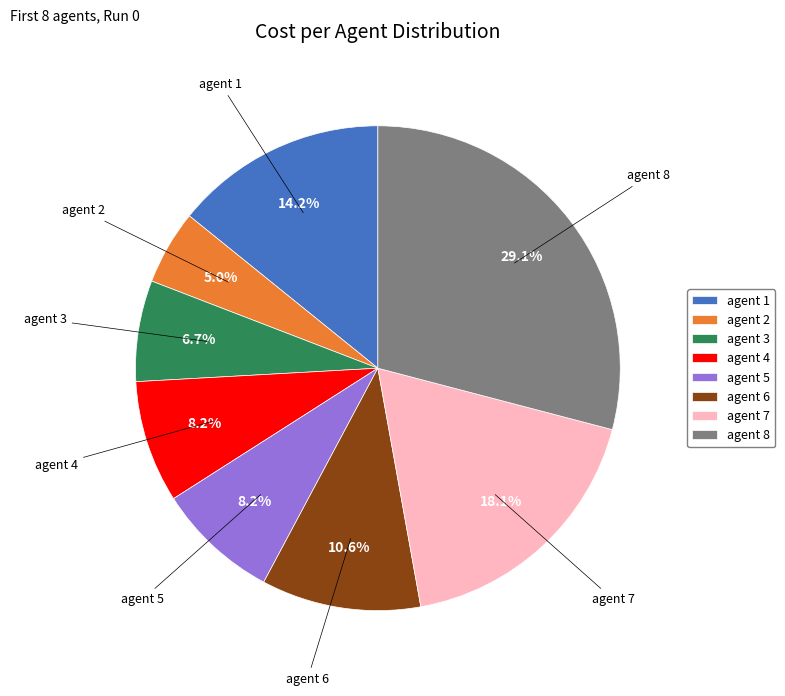

How many segments does this pie chart have?

8